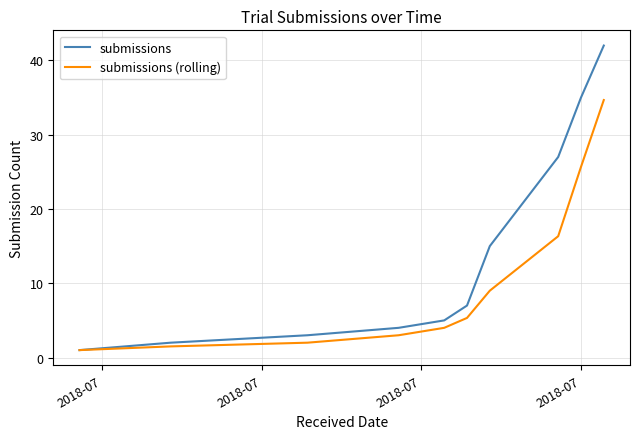

Which series has the largest range (max minus min)?

submissions